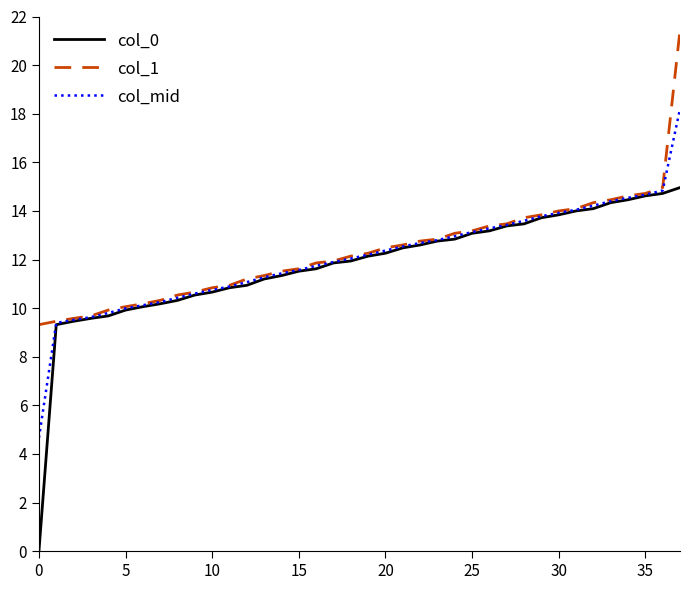

What is the maximum value for col_0?

15.0